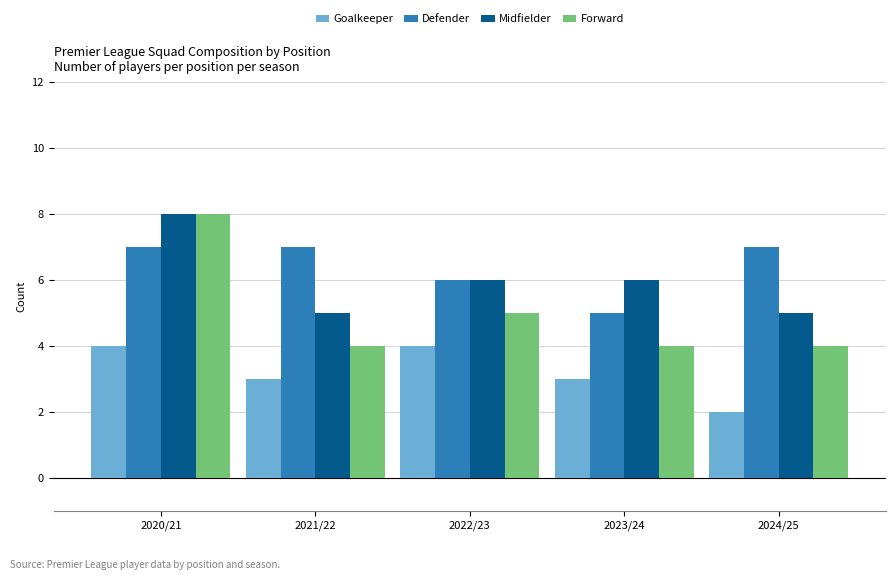

Are the bars grouped side by side (vs. stacked)?

Yes